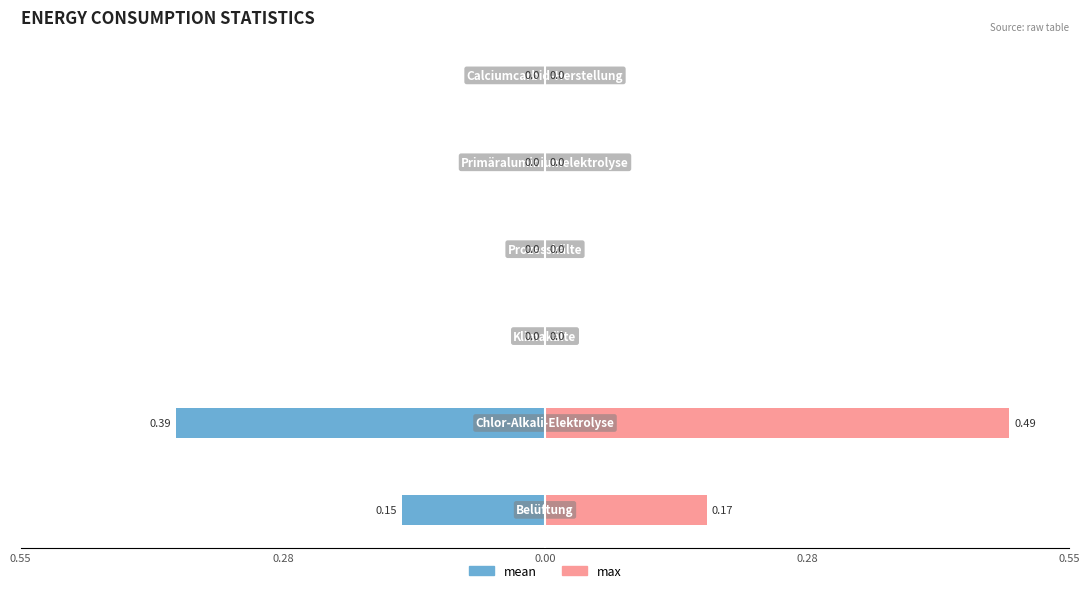

What are all the series names shown in the legend?

mean, max